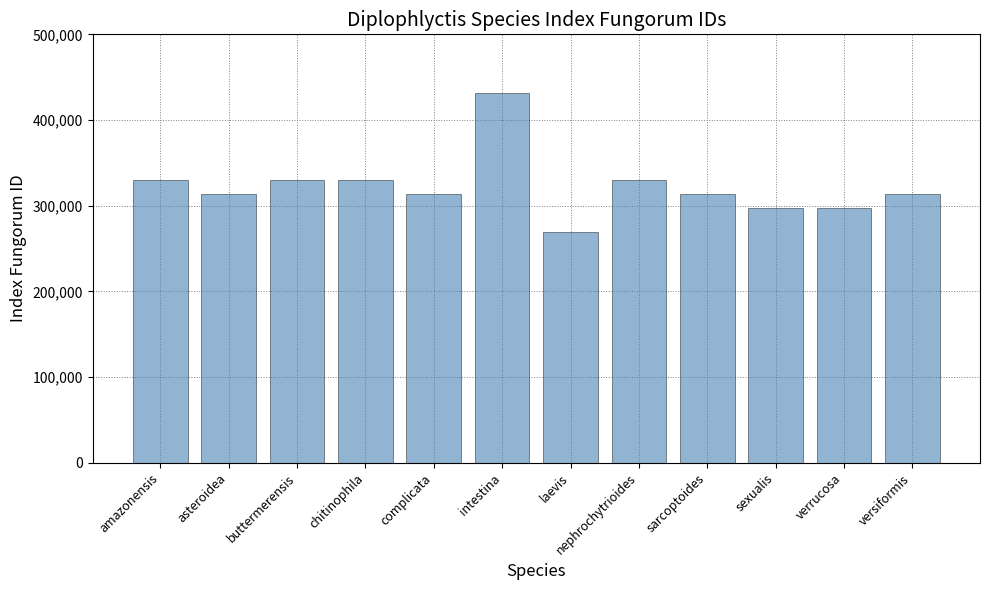

The chart shows a value of 100119 at asteroidea. True or false?

False